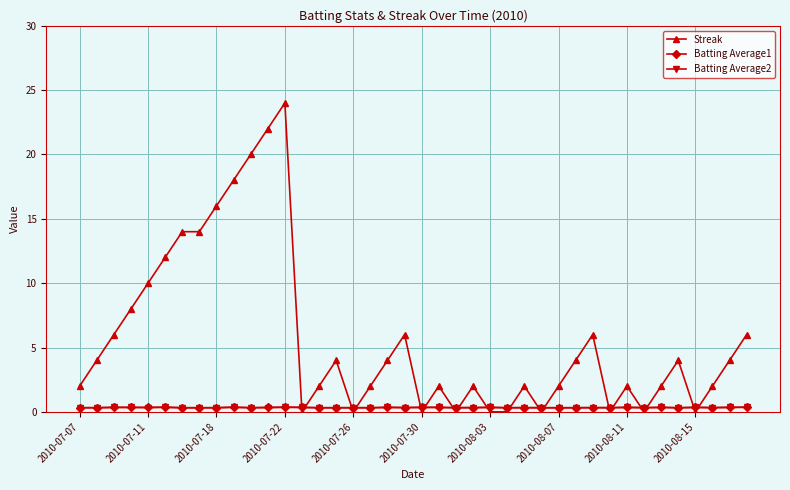

True or false: Batting Average2 and Streak intersect in this chart.

True